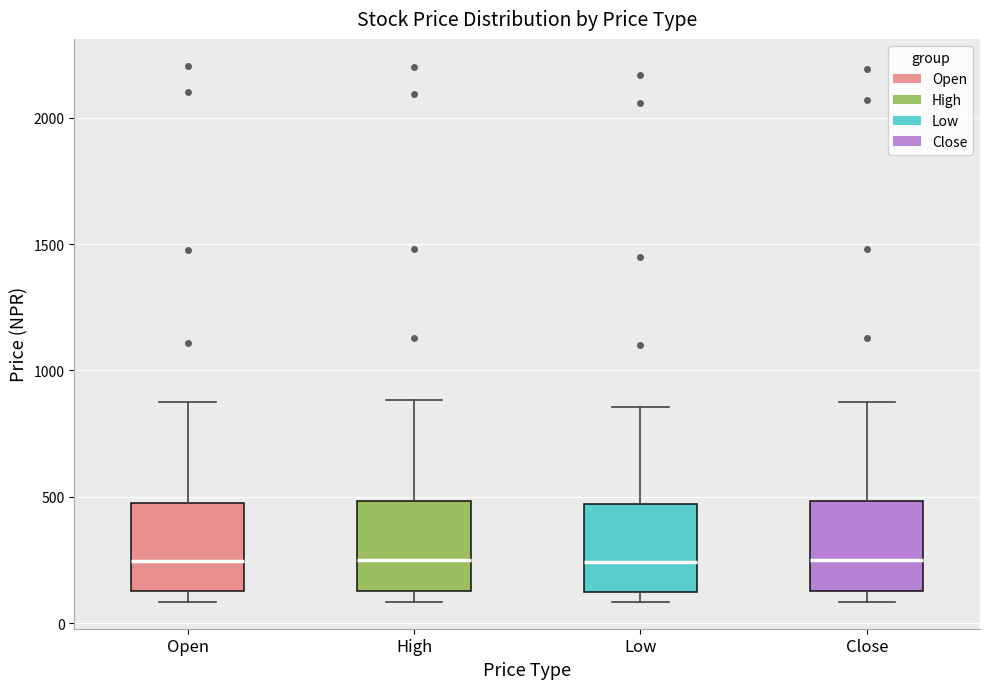

Reading left to right, read every box against the y-axis: the position of its median line, the range the box covers, and the ends of its whiskers. The values are not printed on the chart, so give them approximately, as read against the axis.

Open: median 250, box 150 to 500, whiskers 100 to 900
High: median 250, box 150 to 500, whiskers 100 to 900
Low: median 250, box 150 to 450, whiskers 100 to 850
Close: median 250, box 150 to 500, whiskers 100 to 900